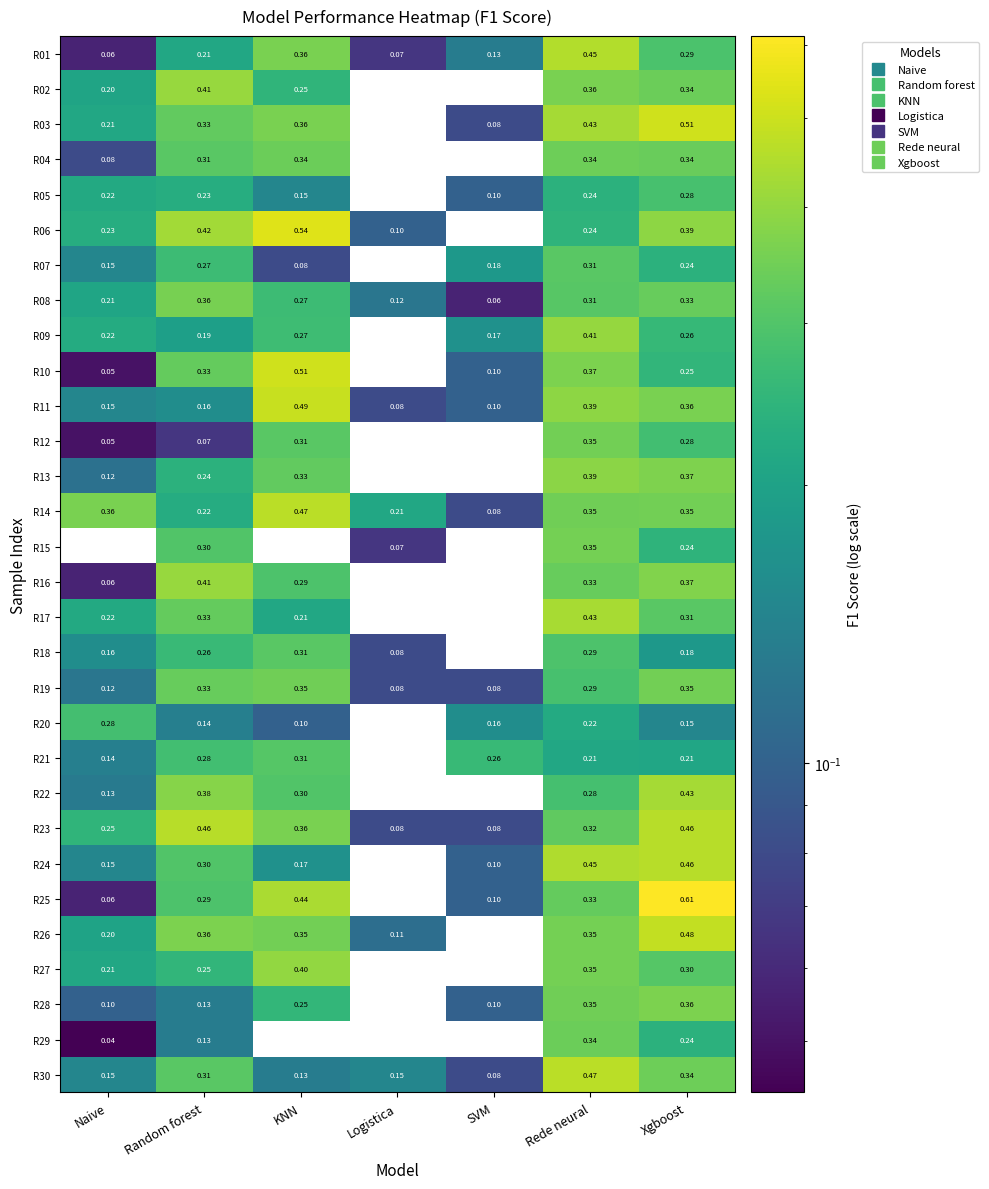

At how many categories does at least one series exceed 0?

7